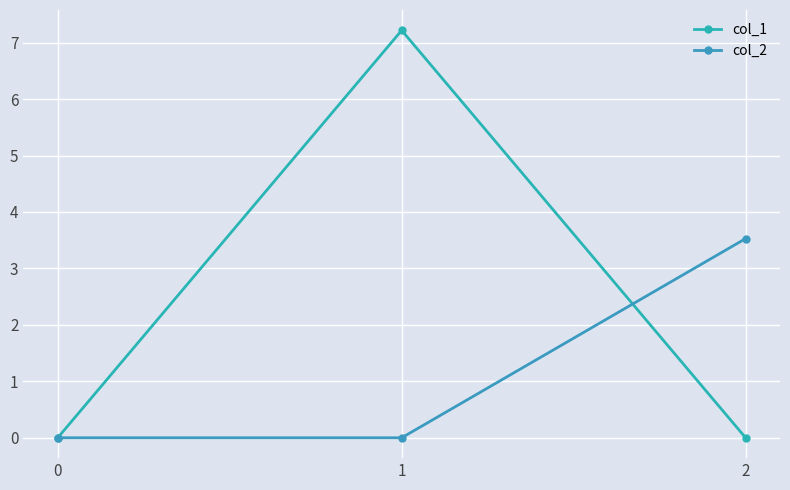

Which series changed the most between 0 and 1?

col_1